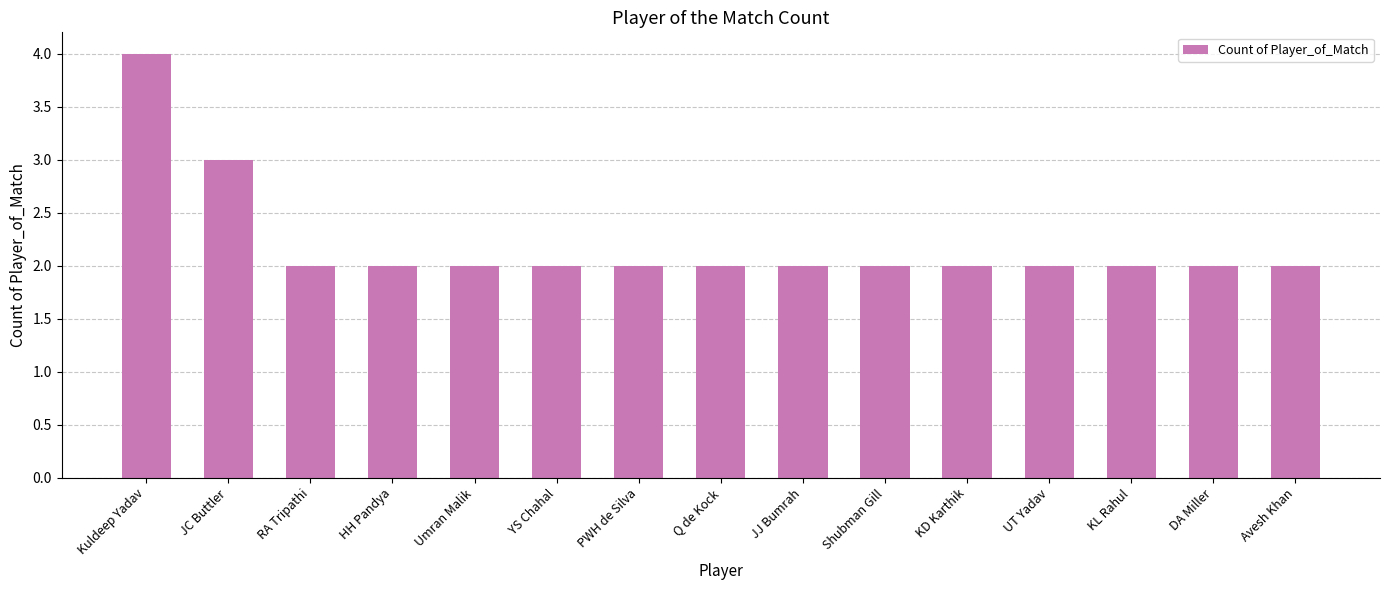

What is the difference between the maximum and second lowest values?

2